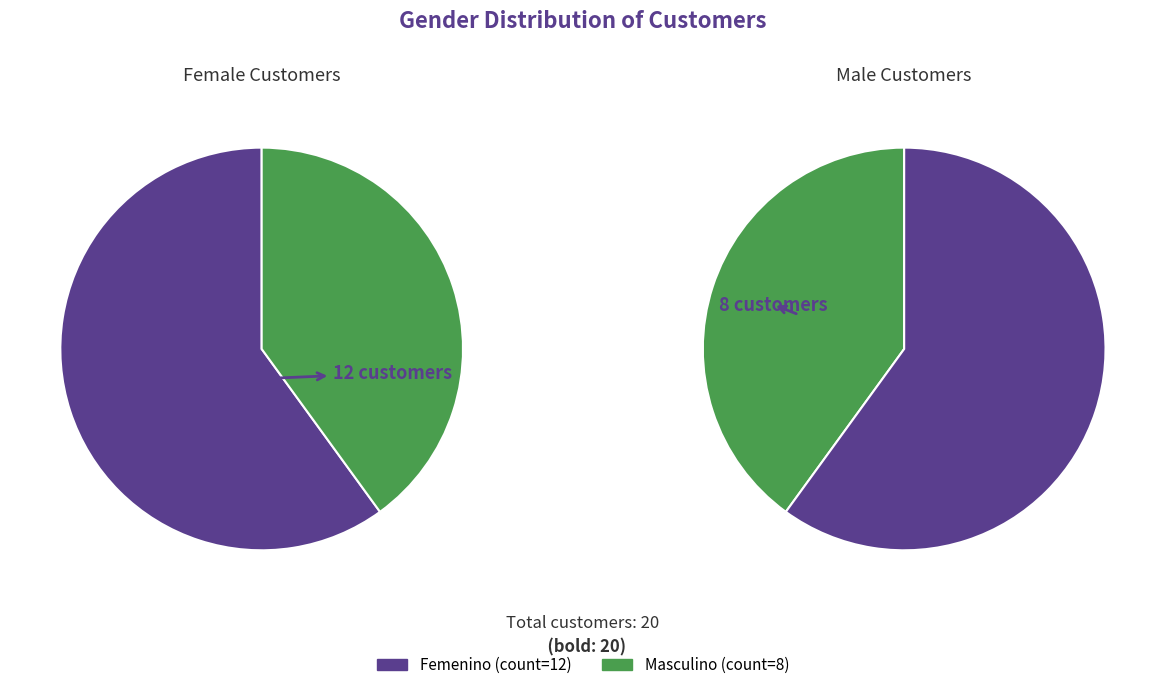

Count the number of slices in the pie.

2